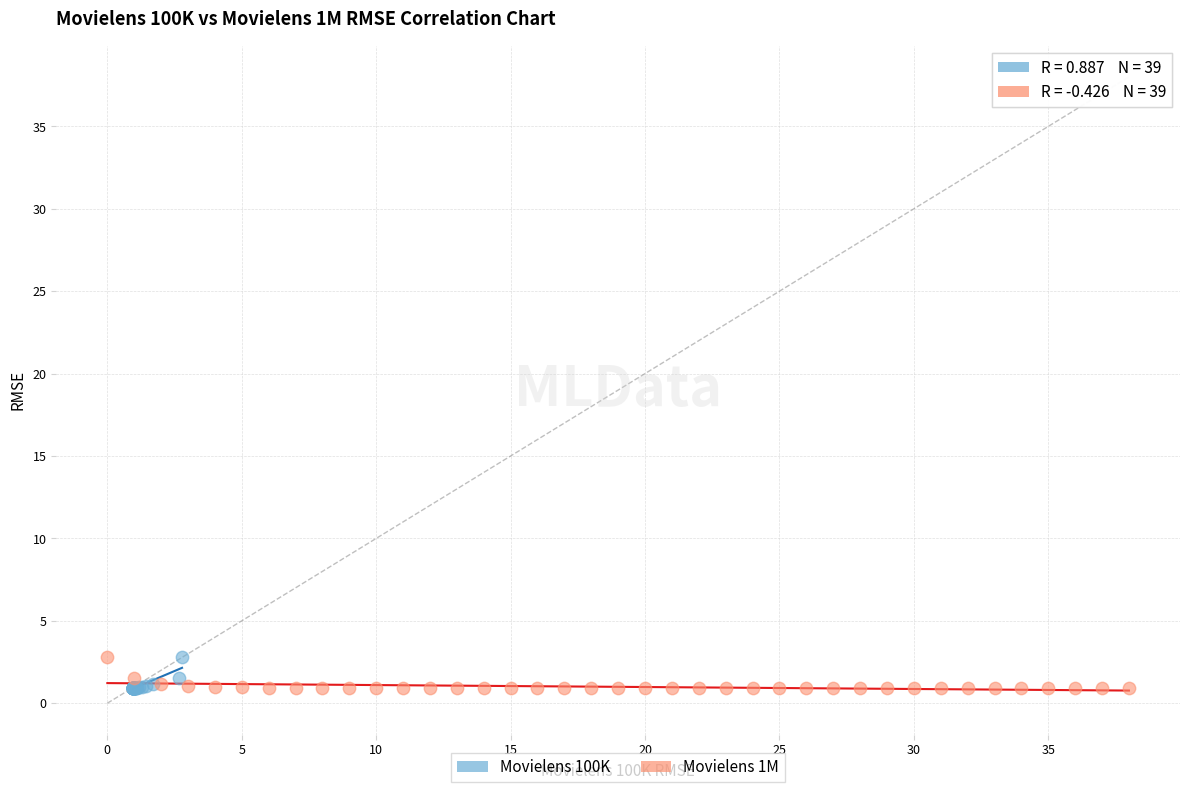

What are all the series names shown in the legend?

Movielens 100K, Movielens 1M